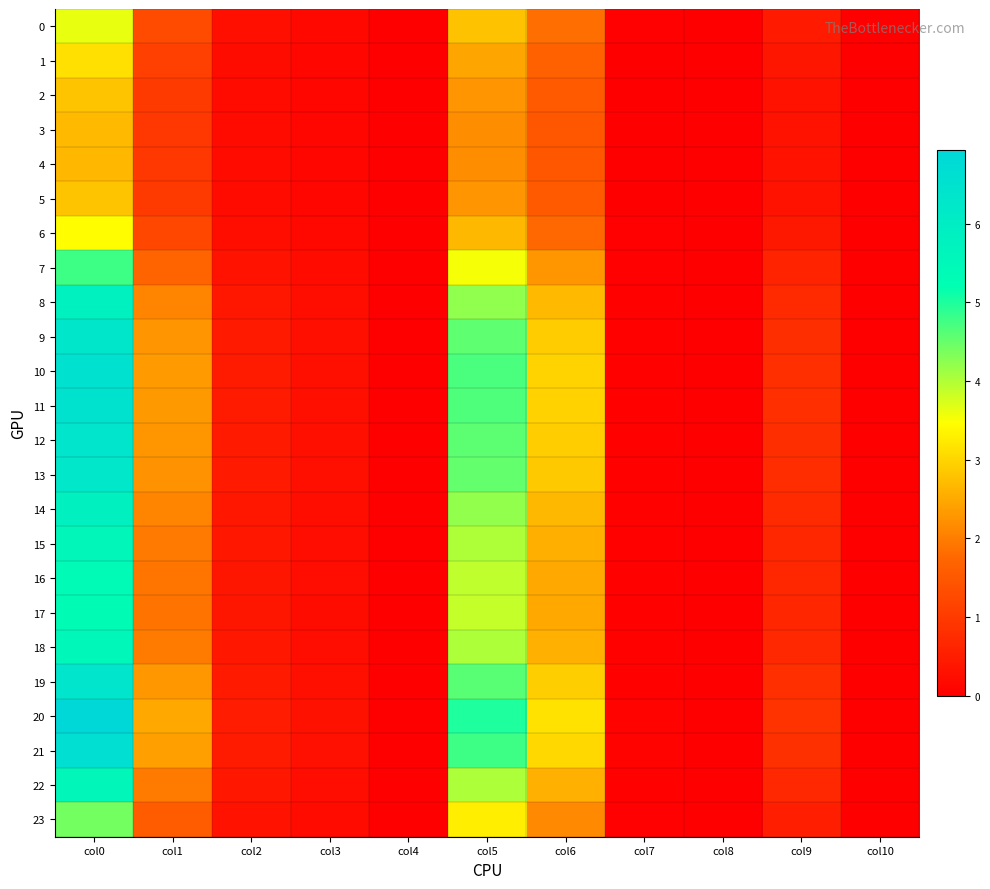

What is the total value across all series at col9?

15.2